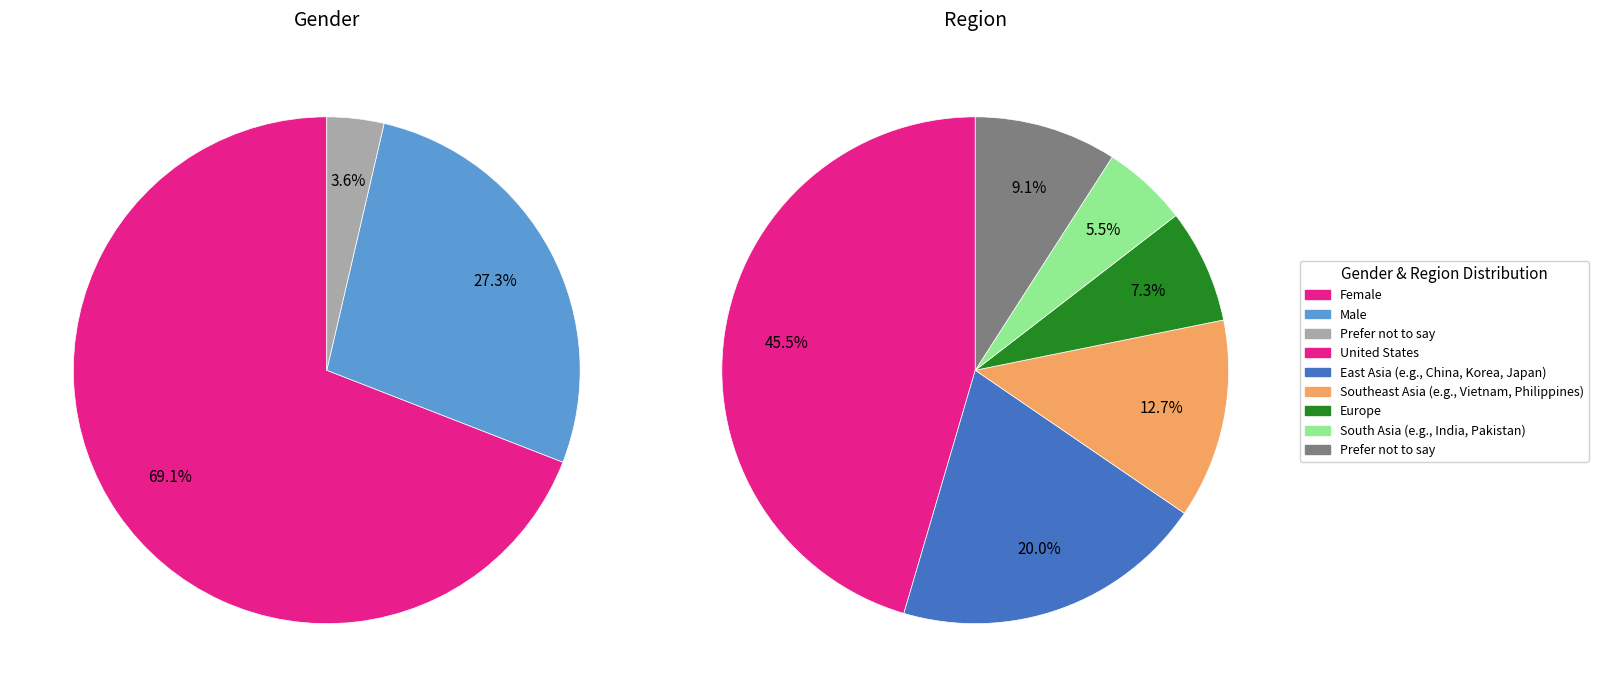

To the nearest percent, what portion does Prefer not to say represent?

4%